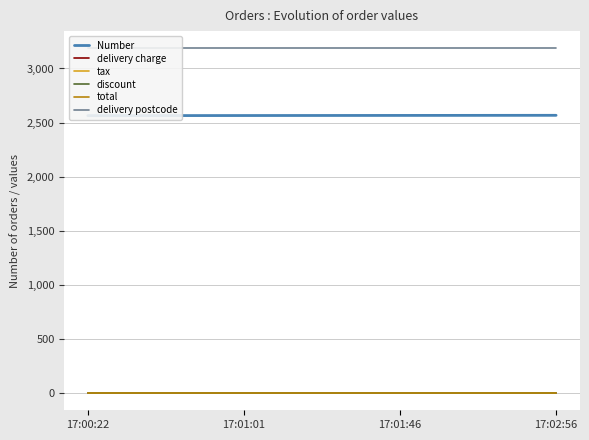

Count the number of categories in the chart.

4